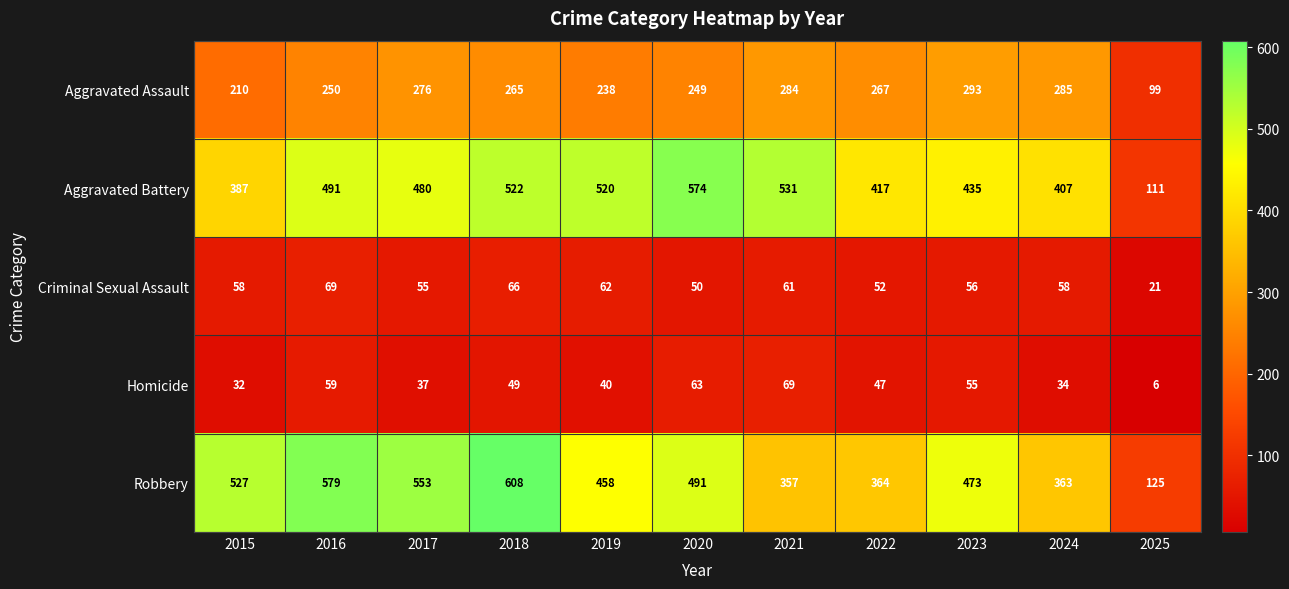

What is the lowest value of the Robbery series?

125